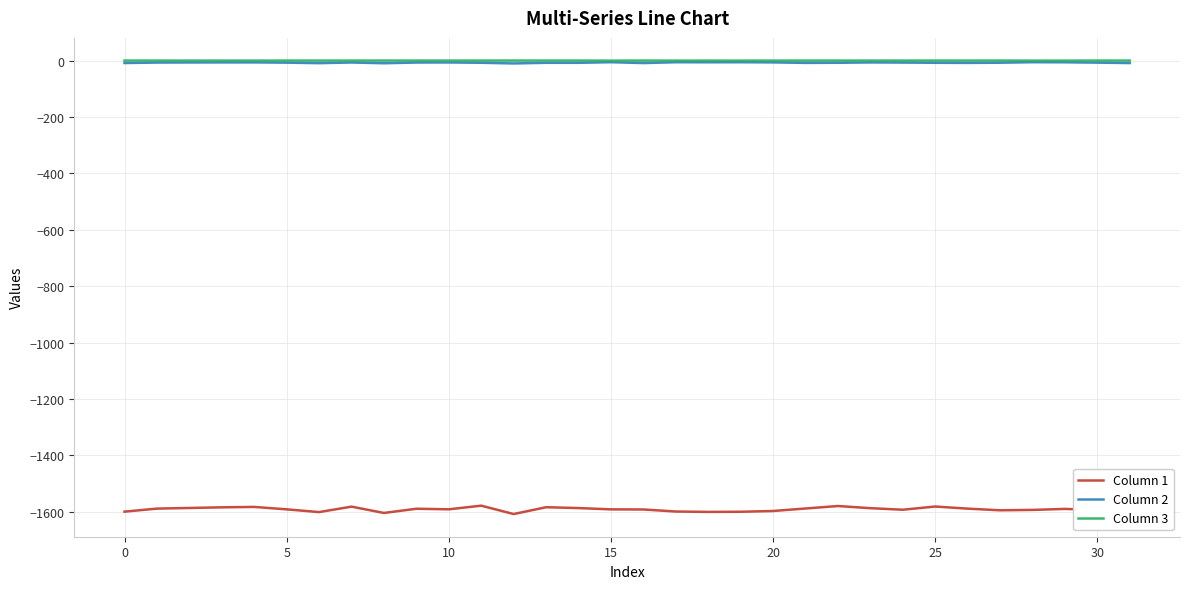

In Column 3, how many points are higher than both neighbors (excluding endpoints)?

8